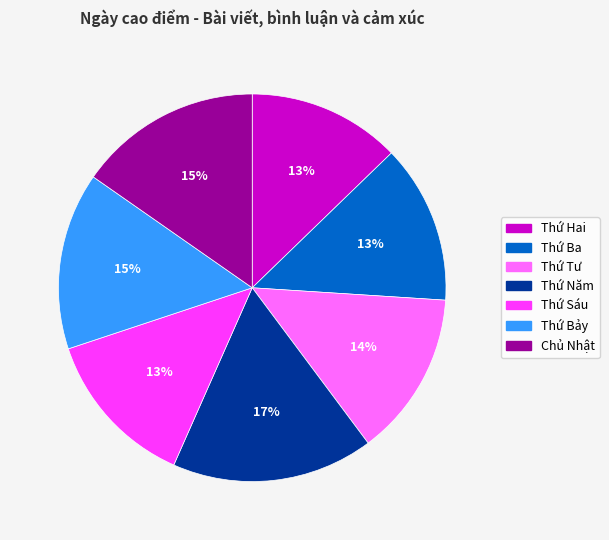

Which slice is the largest?

Thứ Năm